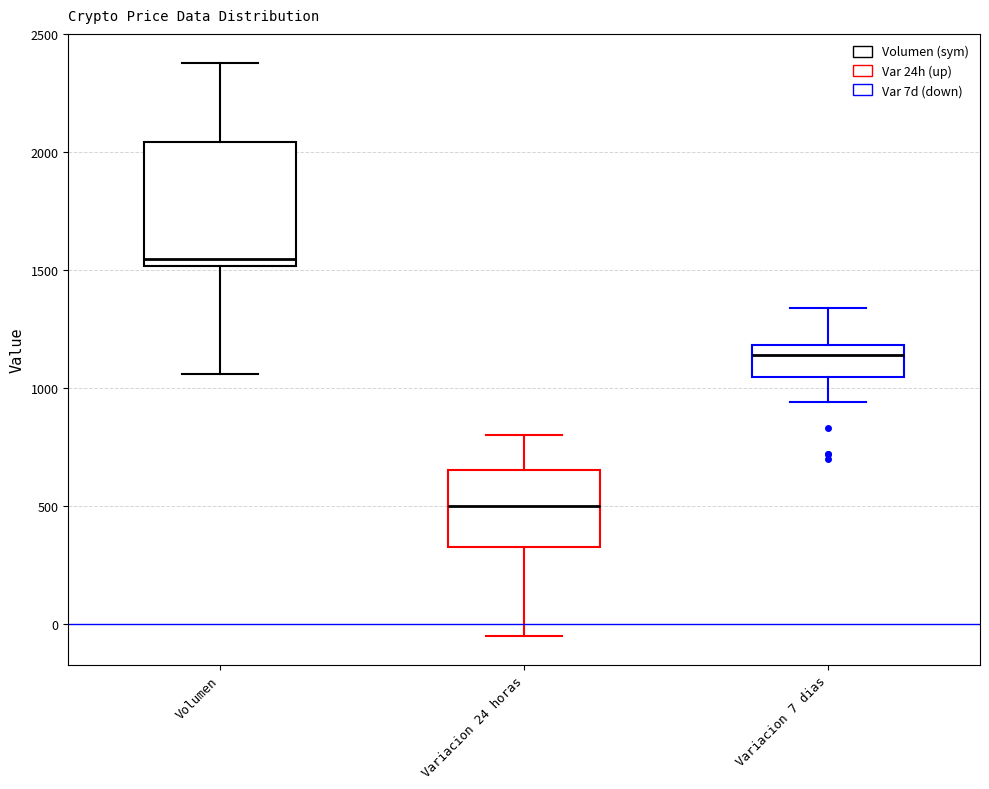

Reading left to right, read every box against the y-axis: the position of its median line, the range the box covers, and the ends of its whiskers. The values are not printed on the chart, so give them approximately, as read against the axis.

Volumen: median 1550, box 1500 to 2050, whiskers 1050 to 2400
Variacion 24 horas: median 500, box 350 to 650, whiskers -50 to 800
Variacion 7 dias: median 1150, box 1050 to 1200, whiskers 950 to 1350